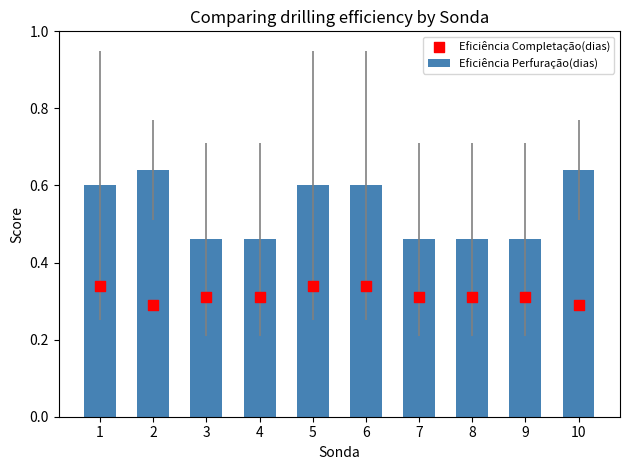

At how many categories does at least one series exceed 0?

10